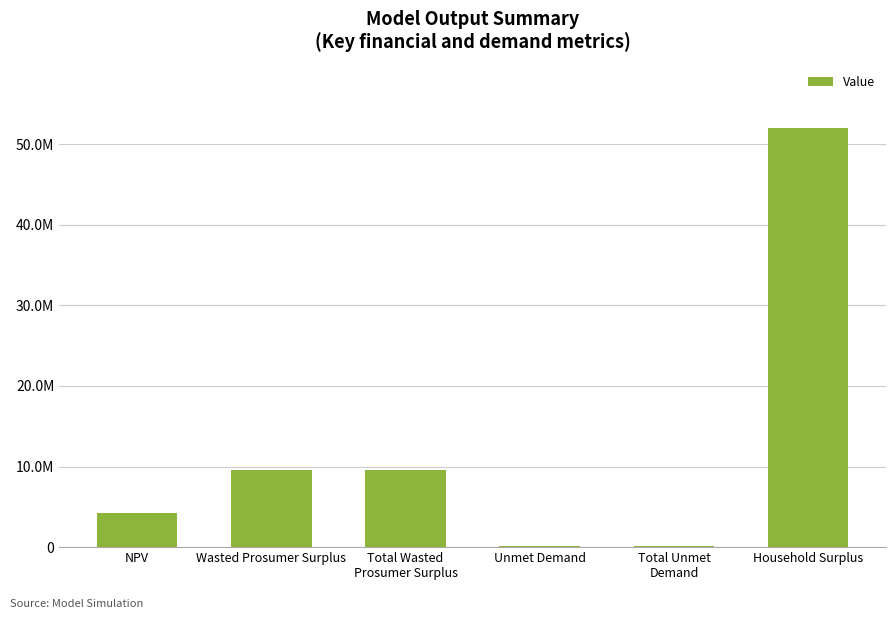

Are the bars horizontal?

No